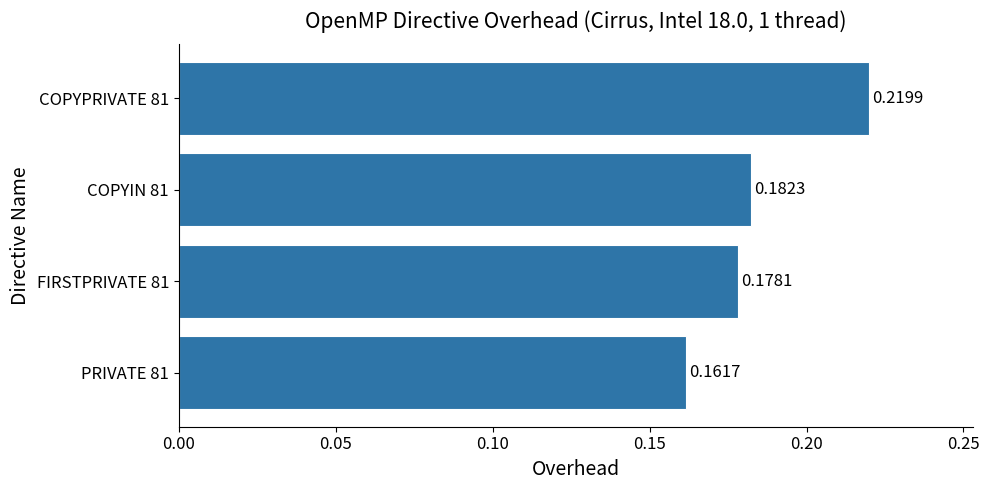

How many distinct data groups are displayed?

1